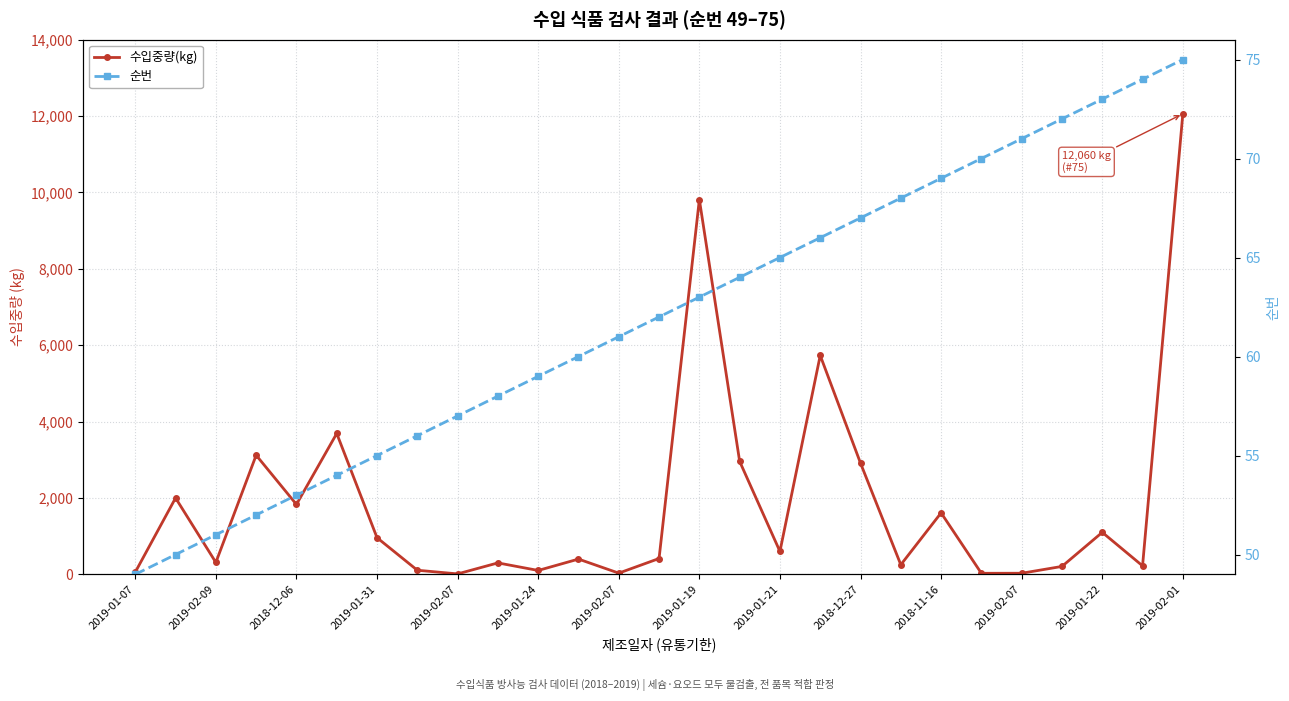

After their last crossing, which series has the higher values: 순번 or 수입중량(kg)?

수입중량(kg)